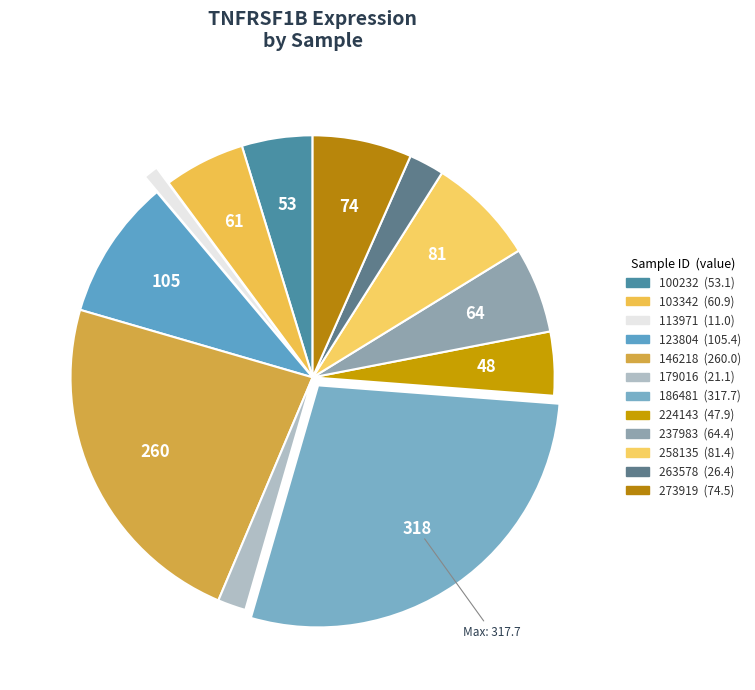

Count the number of slices in the pie.

12